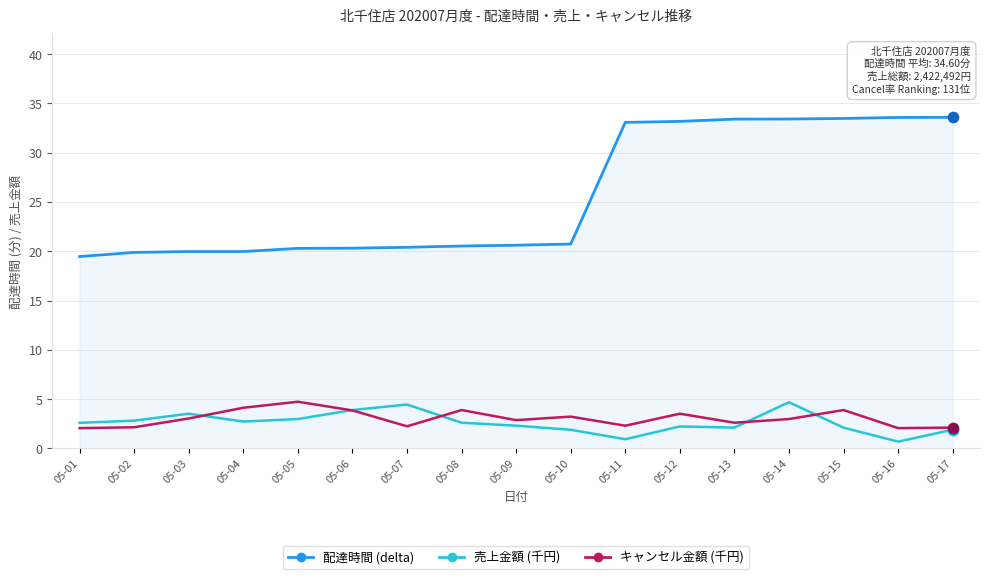

Which series has the largest range (max minus min)?

配達時間 (delta)